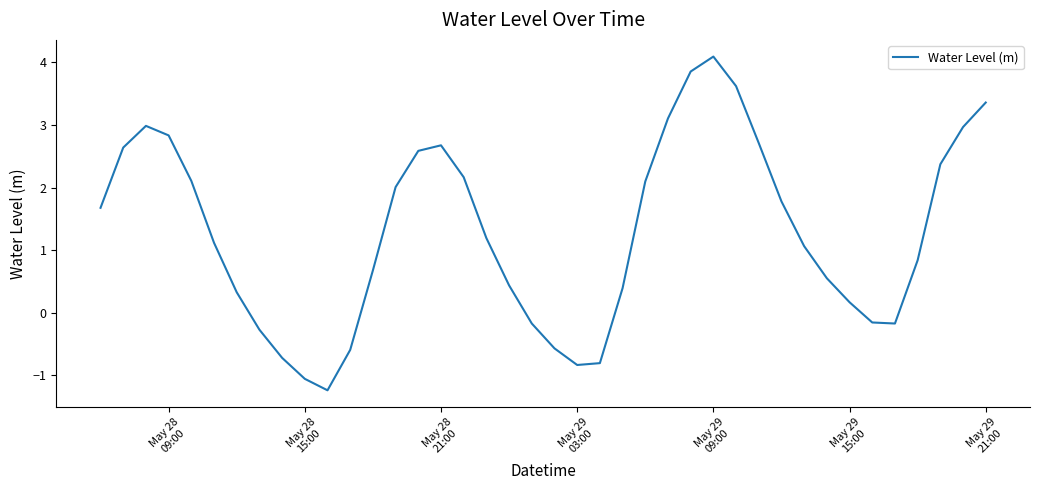

What is the minimum value shown in the chart?

-1.2